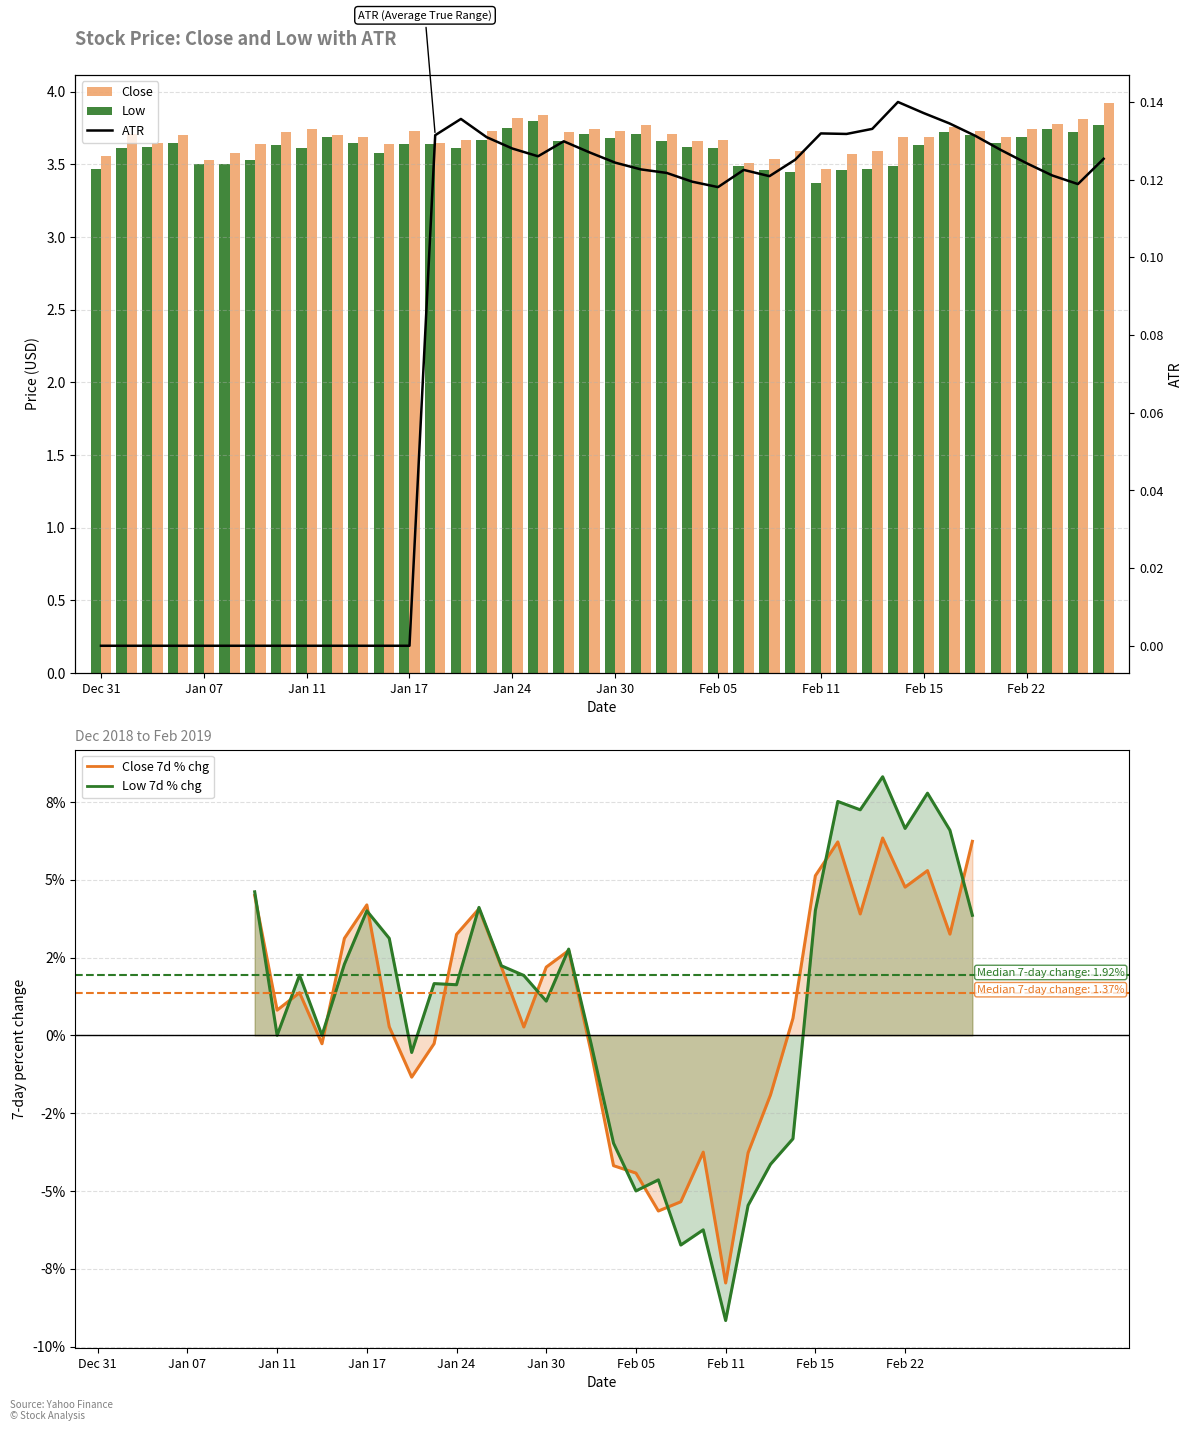

What is the sum of all ATR values?

3.4